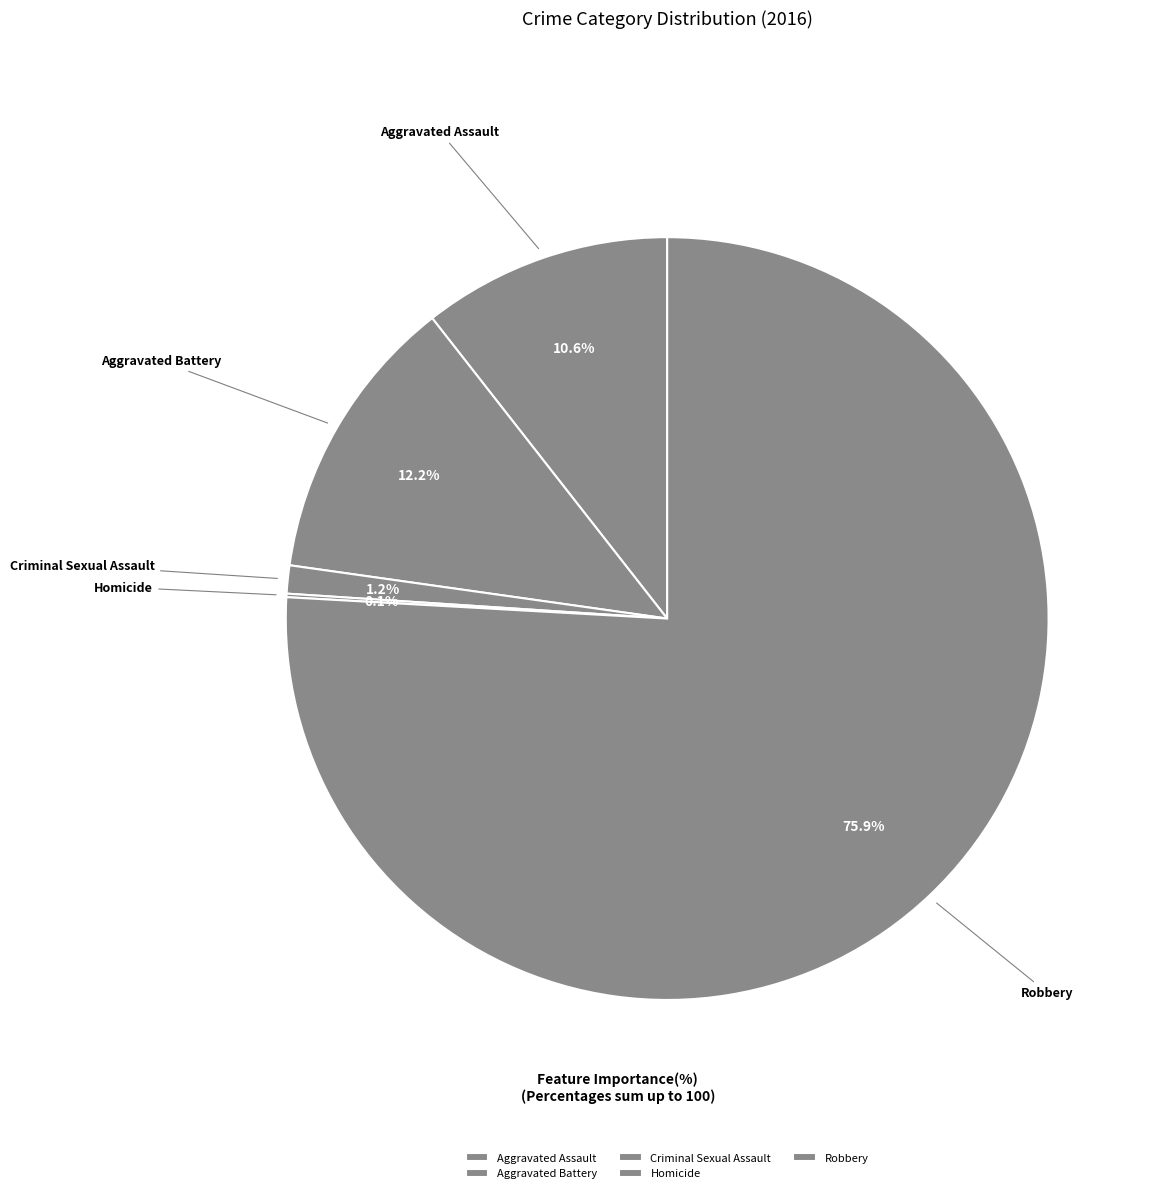

What is the largest slice in the pie chart?

Robbery